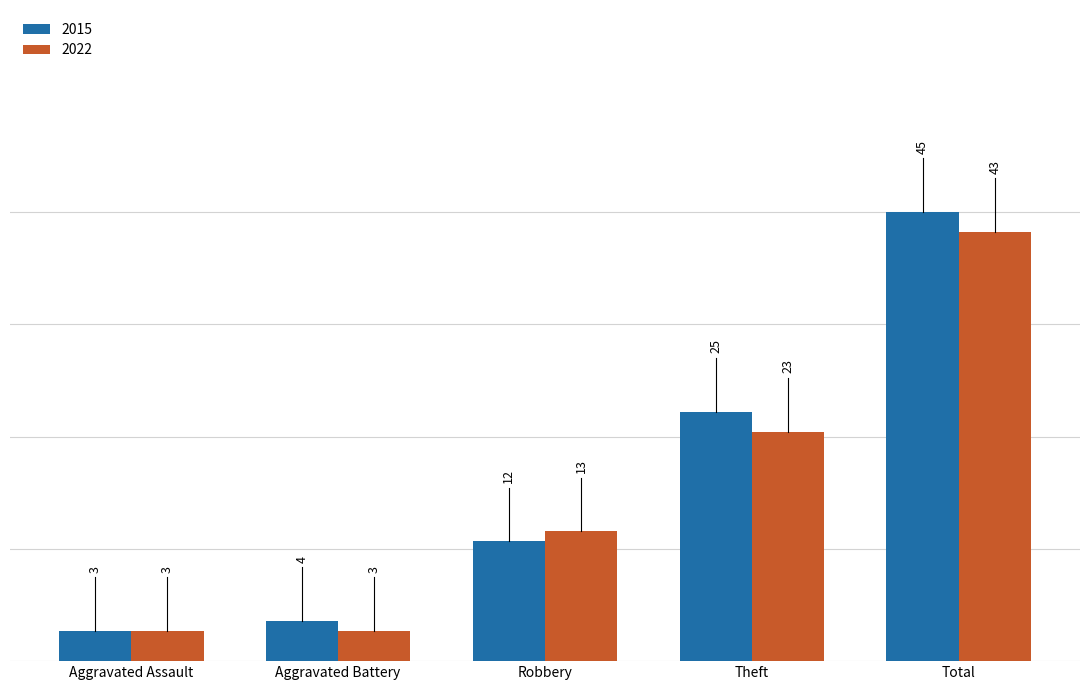

How many bars are there in total?

10